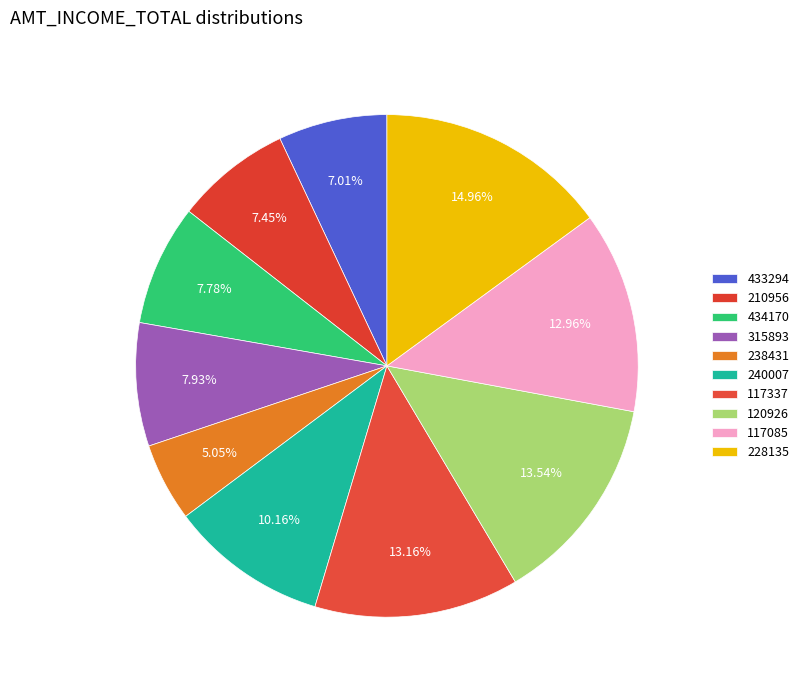

To the nearest percent, what is the combined percentage of 240007 and 315893?

18%